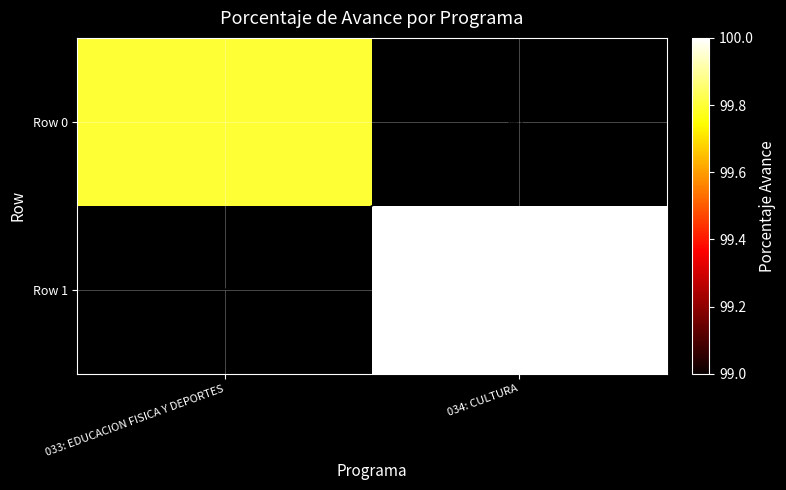

At which label does Row 1 reach its minimum?

033: EDUCACION FISICA Y DEPORTES